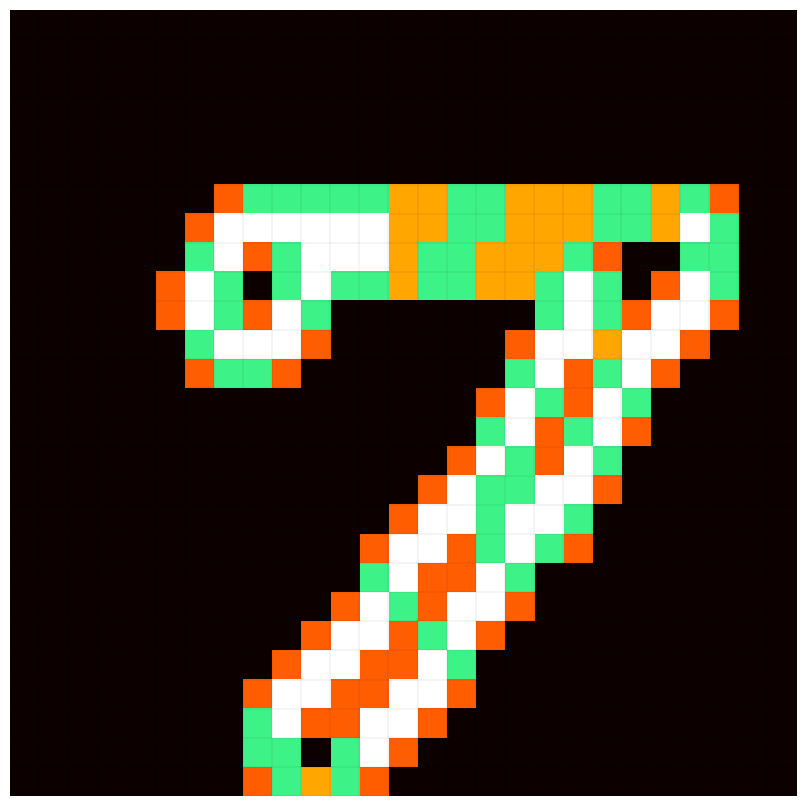

At which category is the sum across all series the highest?

12